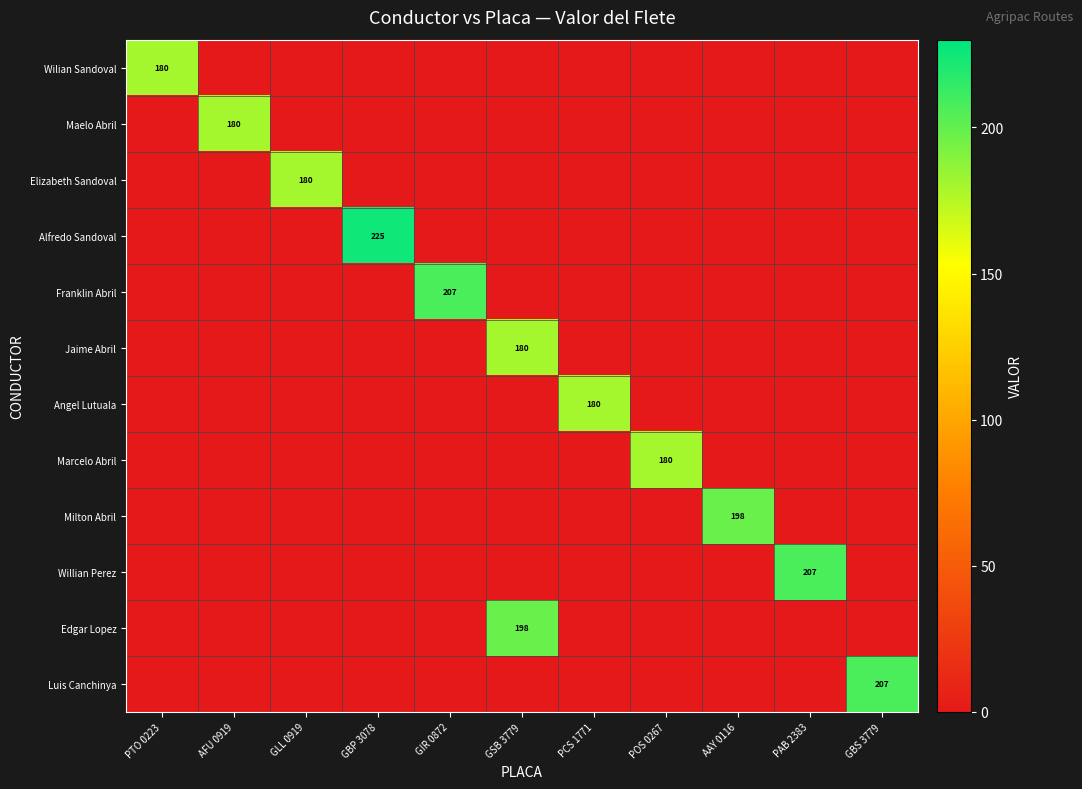

Is it true that Jaime Abril equals 64 at GSB 3779?

False